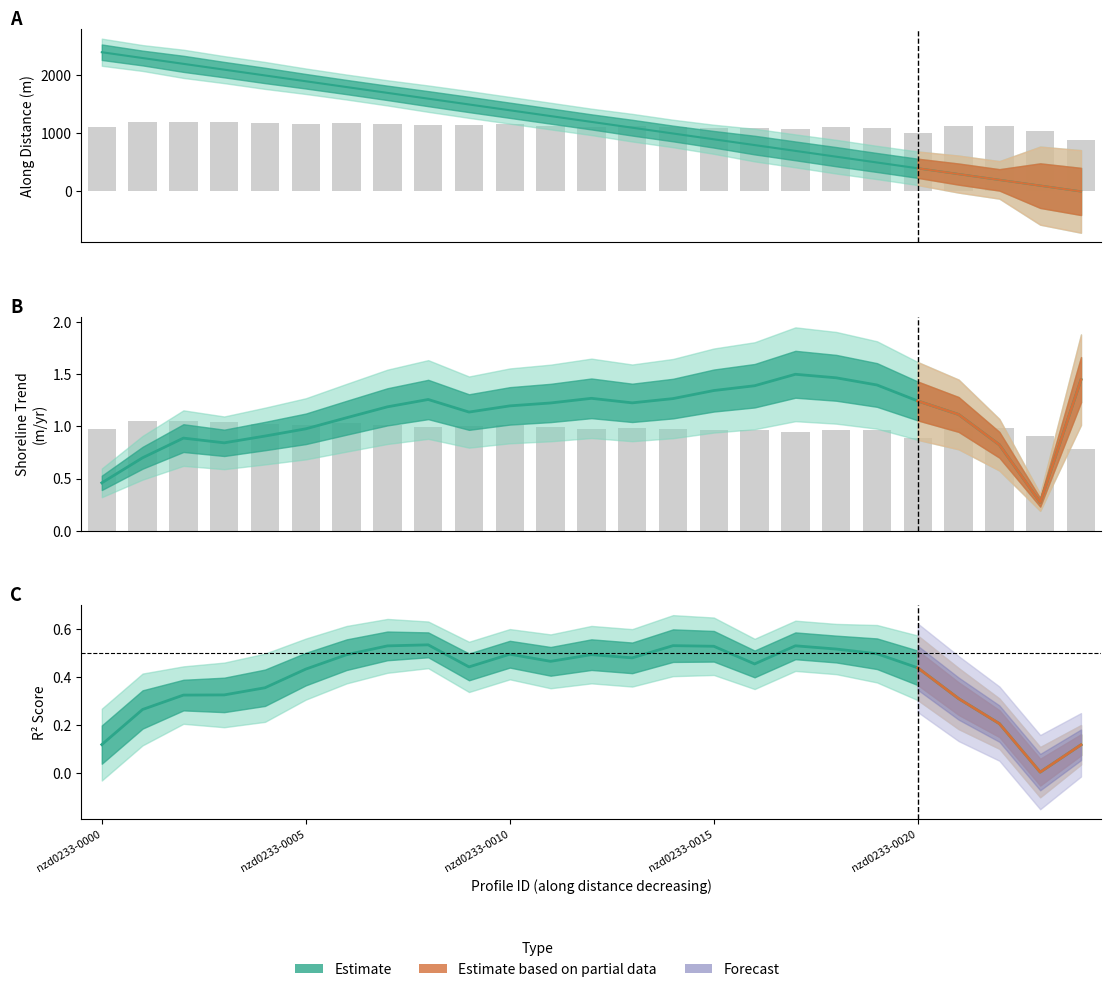

Is it true that along_dist equals 1698.4 at nzd0233-0007?

True